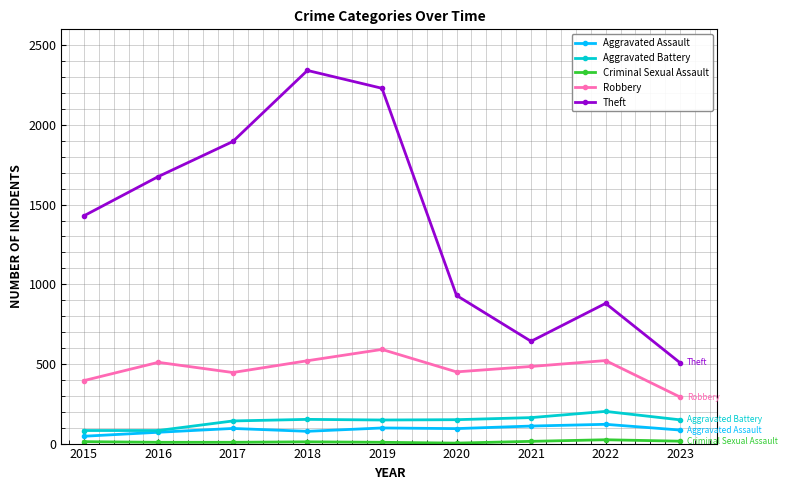

At how many categories does at least one series exceed 1263?

5